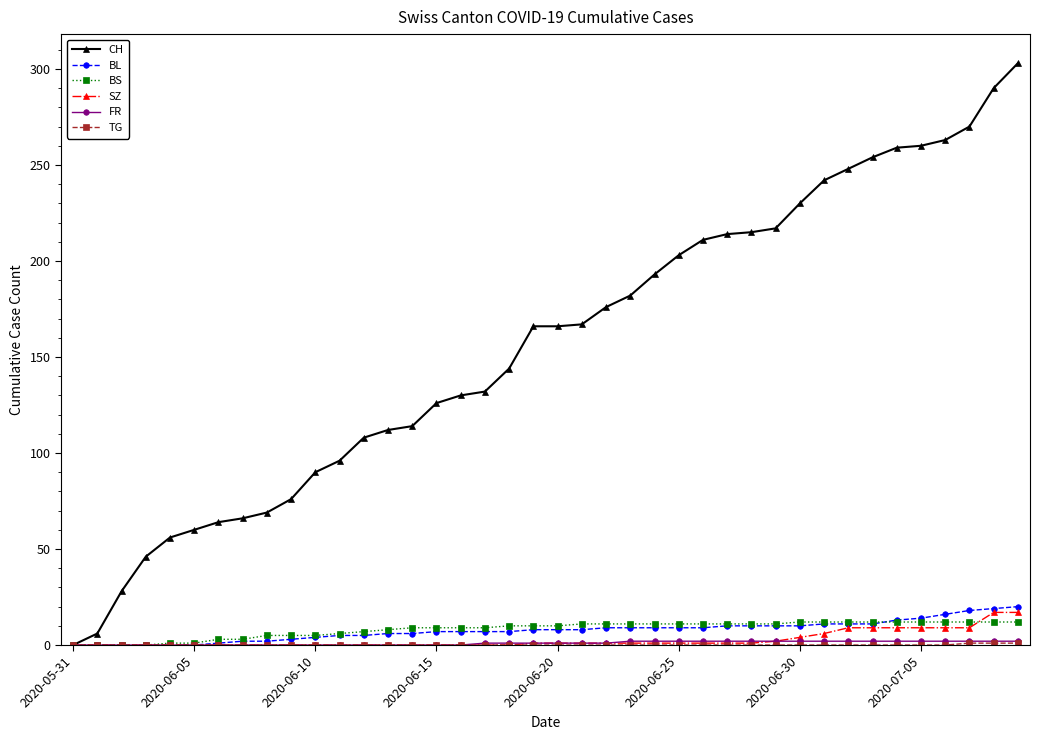

Which series has the widest spread of values?

CH